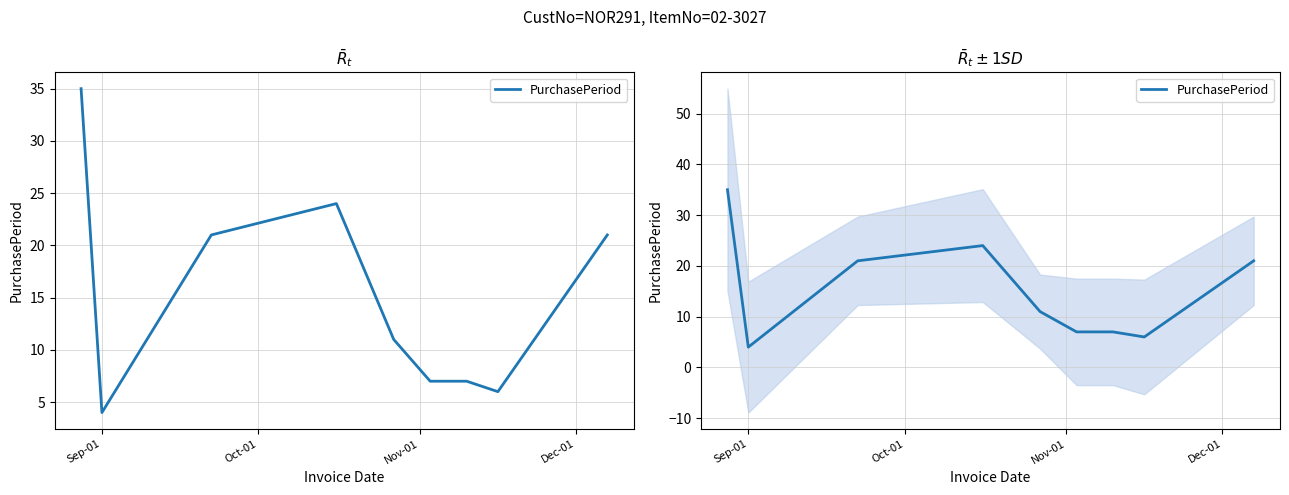

What is the label of the 9th point from the right?

Sep-01